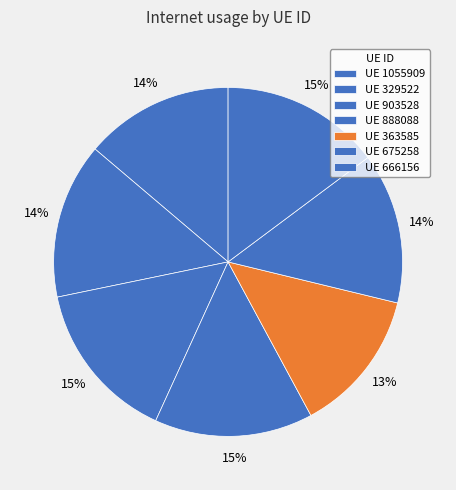

How many segments does this pie chart have?

7